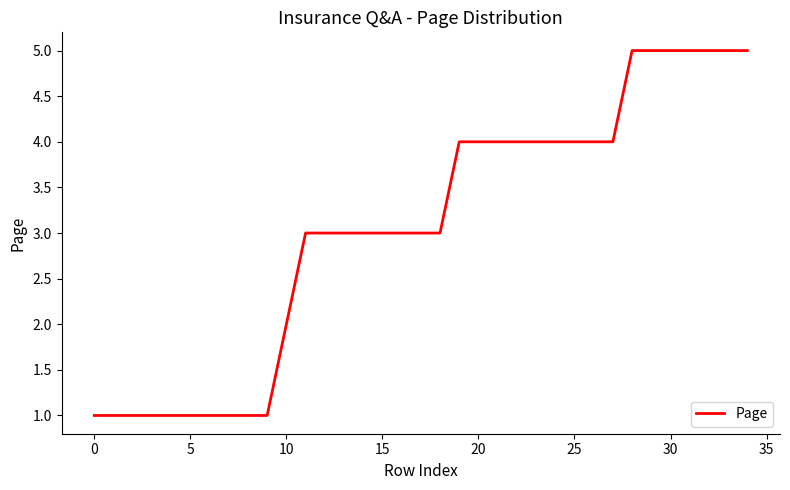

What is the difference between the maximum and minimum values?

4